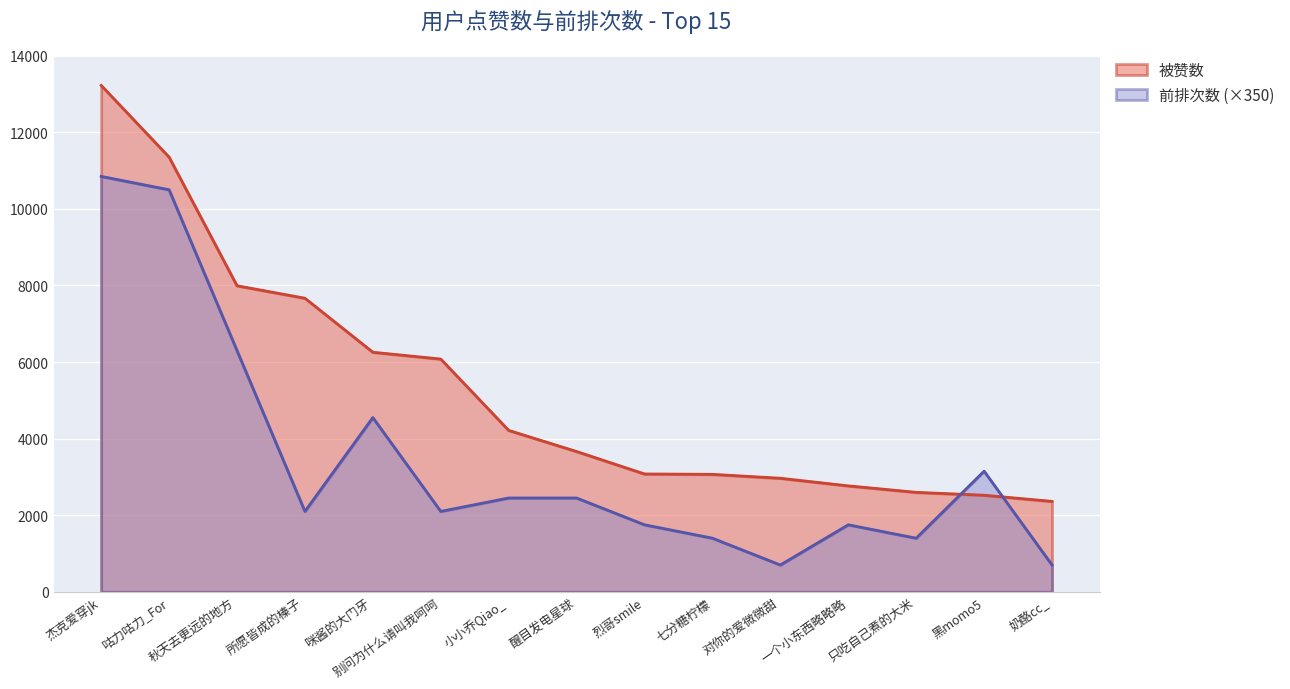

Which category has the highest value in the 被赞数 series?

杰克爱穿jk